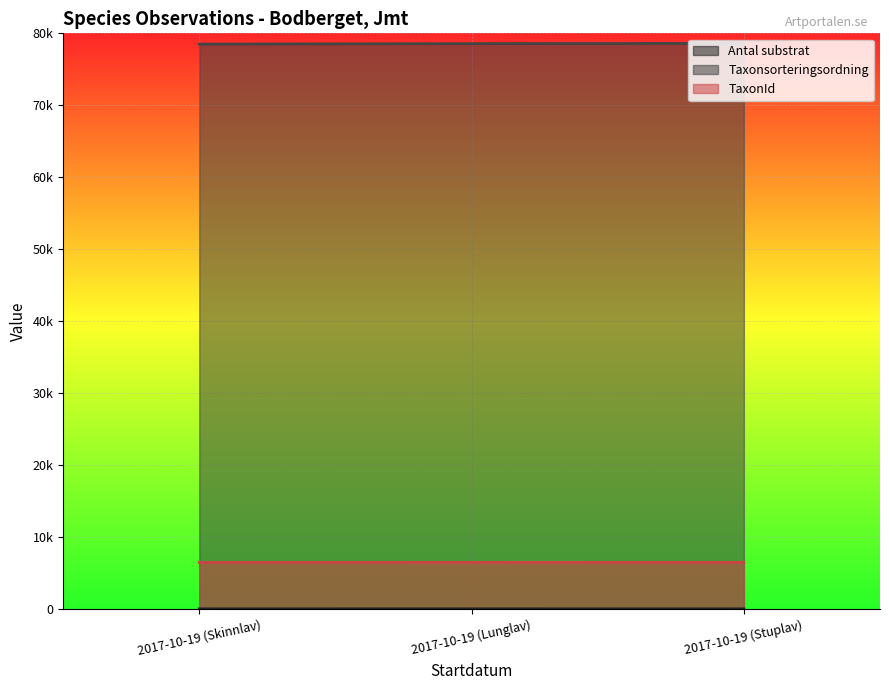

Reading left to right, transcribe all the data shown in this chart.

Antal substrat: 2017-10-19 (Skinnlav)=2	2017-10-19 (Lunglav)=3	2017-10-19 (Stuplav)=1
Taxonsorteringsordning: 2017-10-19 (Skinnlav)=78503	2017-10-19 (Lunglav)=78569	2017-10-19 (Stuplav)=78596
TaxonId: 2017-10-19 (Skinnlav)=6456	2017-10-19 (Lunglav)=6458	2017-10-19 (Stuplav)=6462